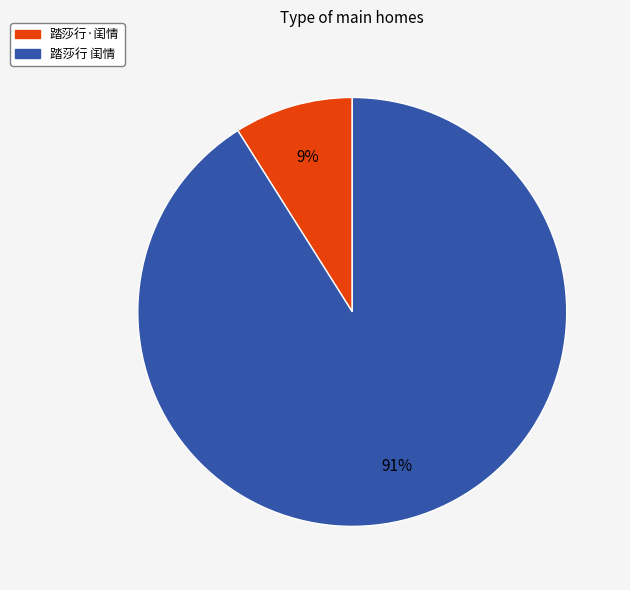

Is the sum of 踏莎行 闺情 and 踏莎行·闺情 greater than half?

Yes